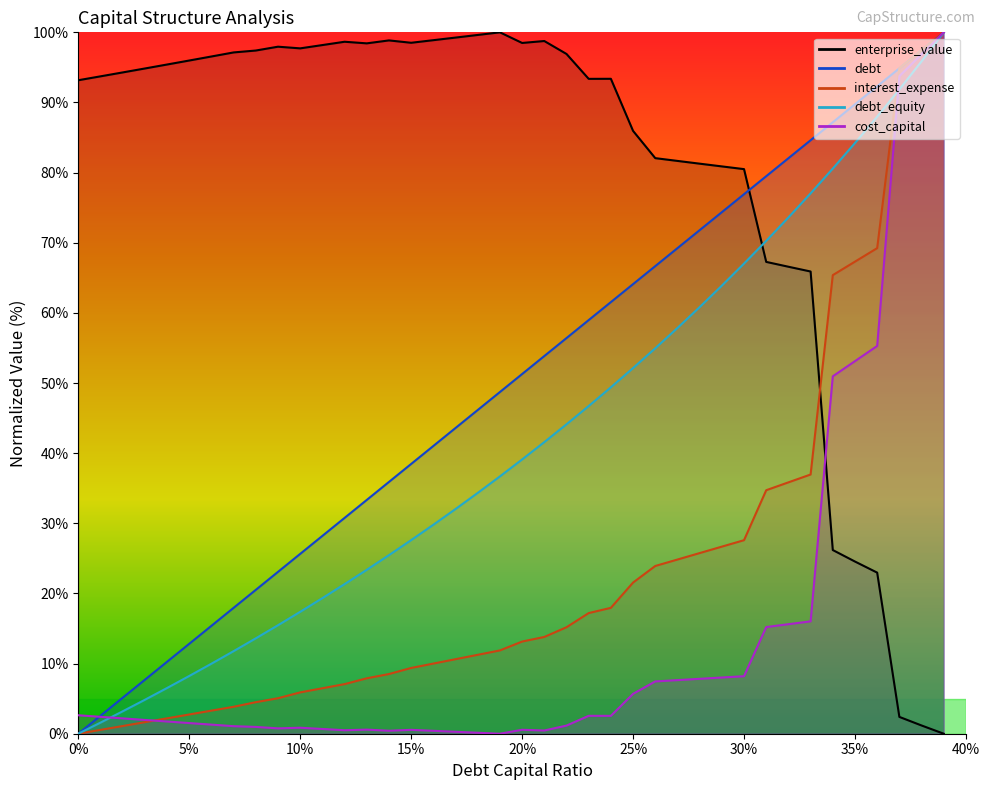

Does the chart display data point markers on the line(s)?

No